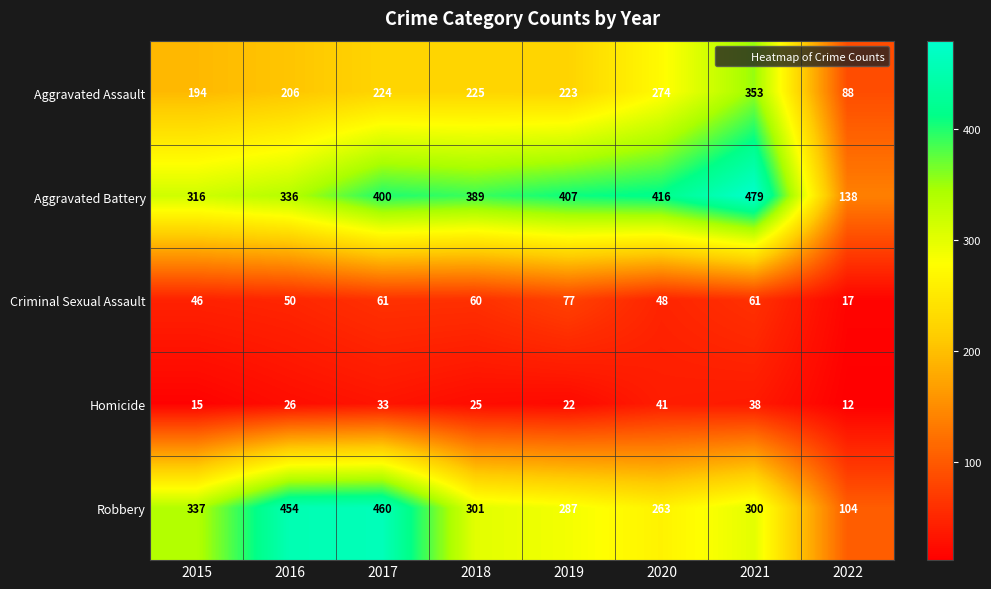

What is the difference between the highest and lowest values at 2022?

126